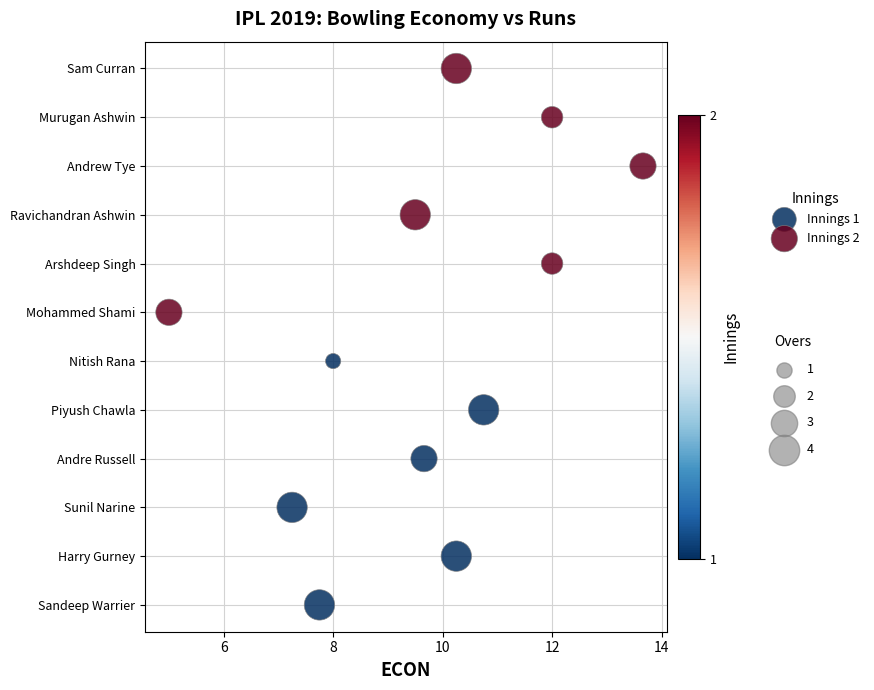

Which series reaches the maximum Y coordinate?

Innings 2